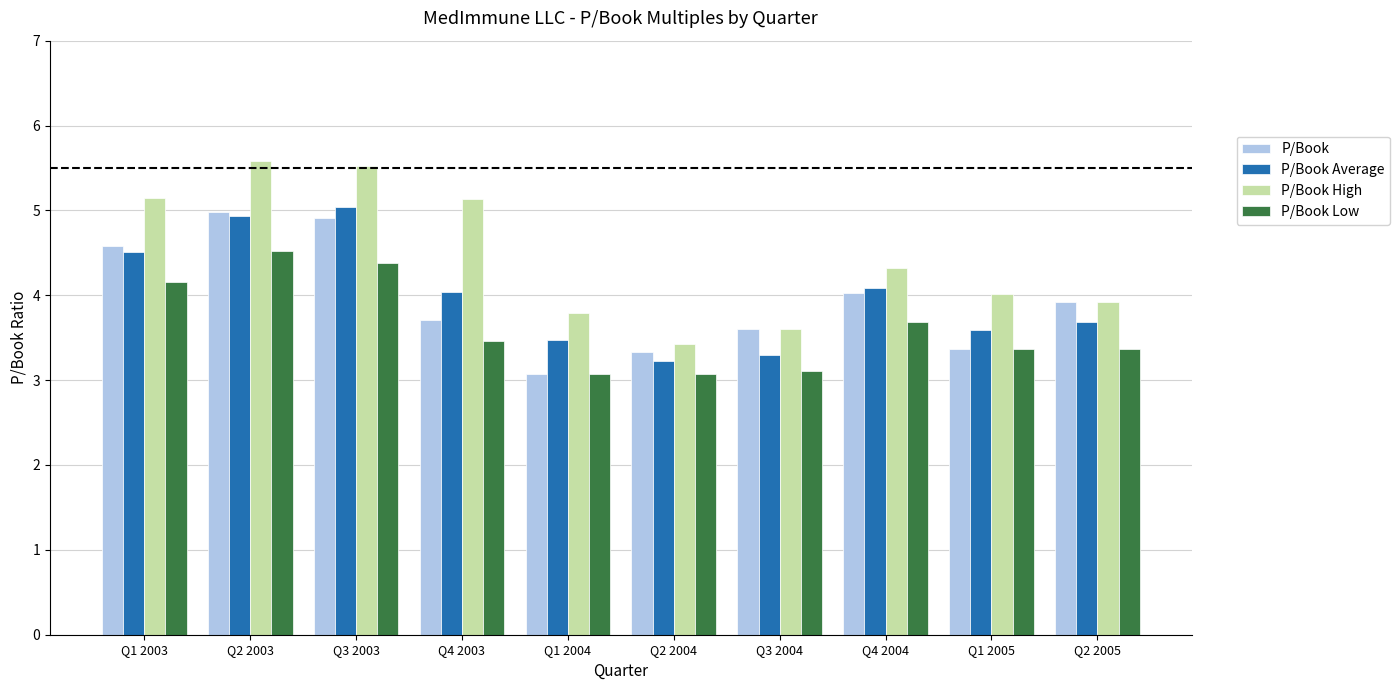

At which label does P/Book reach its peak?

Q2 2003